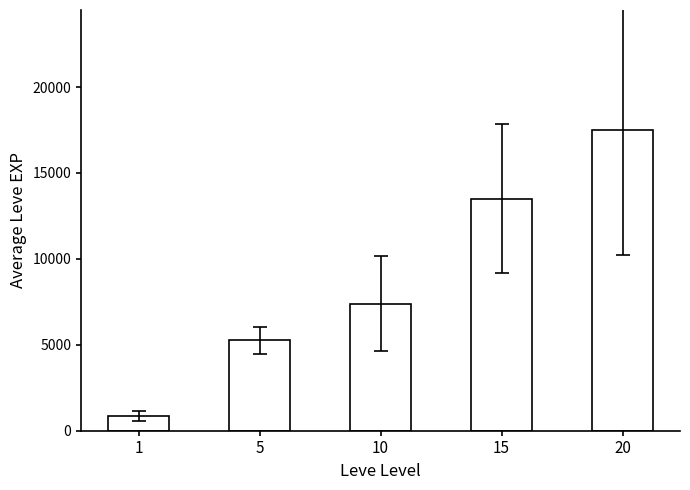

What is the value of the 3rd bar from the left?

7400.0